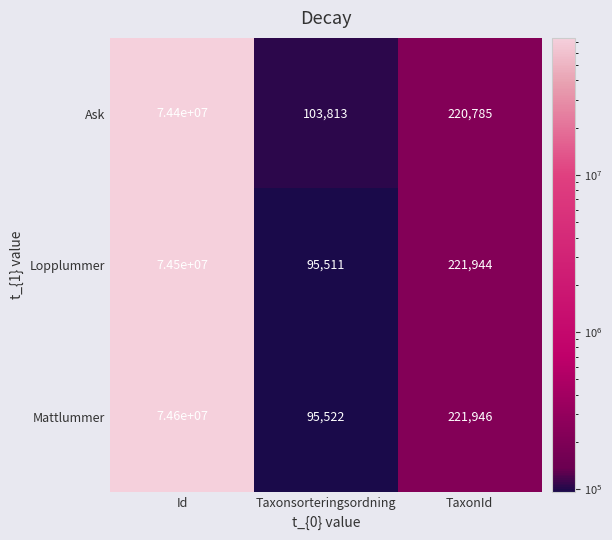

Rank the series by their maximum value, from lowest to highest.

Ask, Lopplummer, Mattlummer